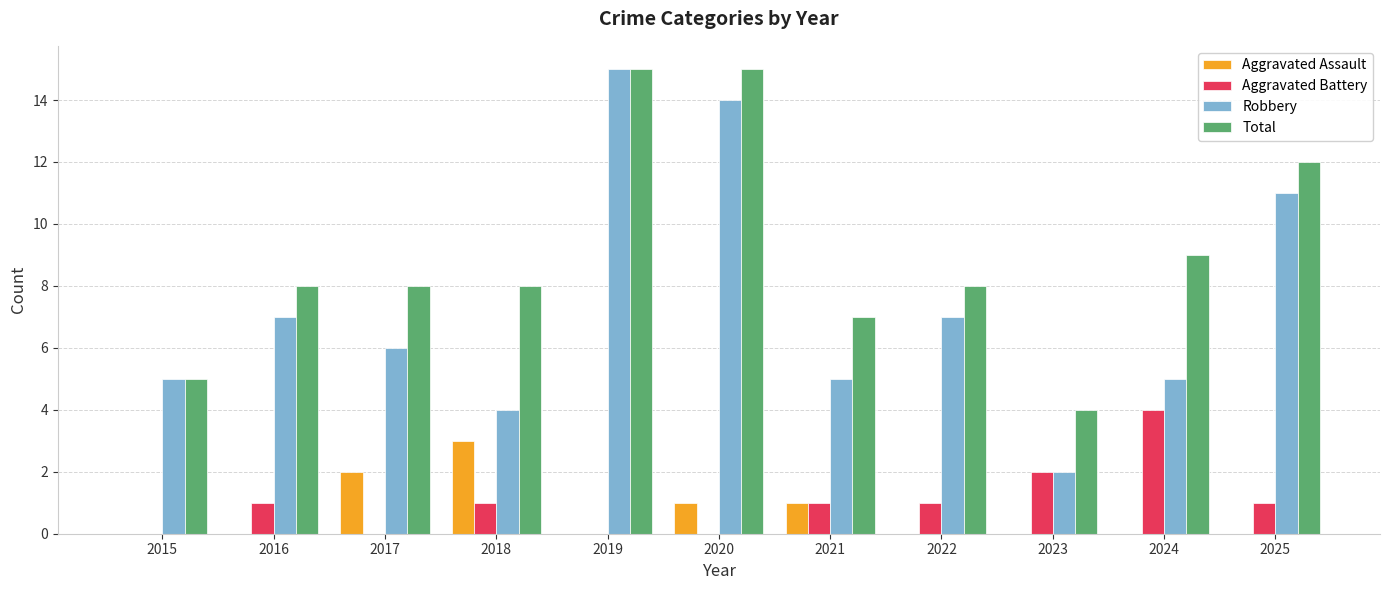

What is the maximum value shown in the chart?

15